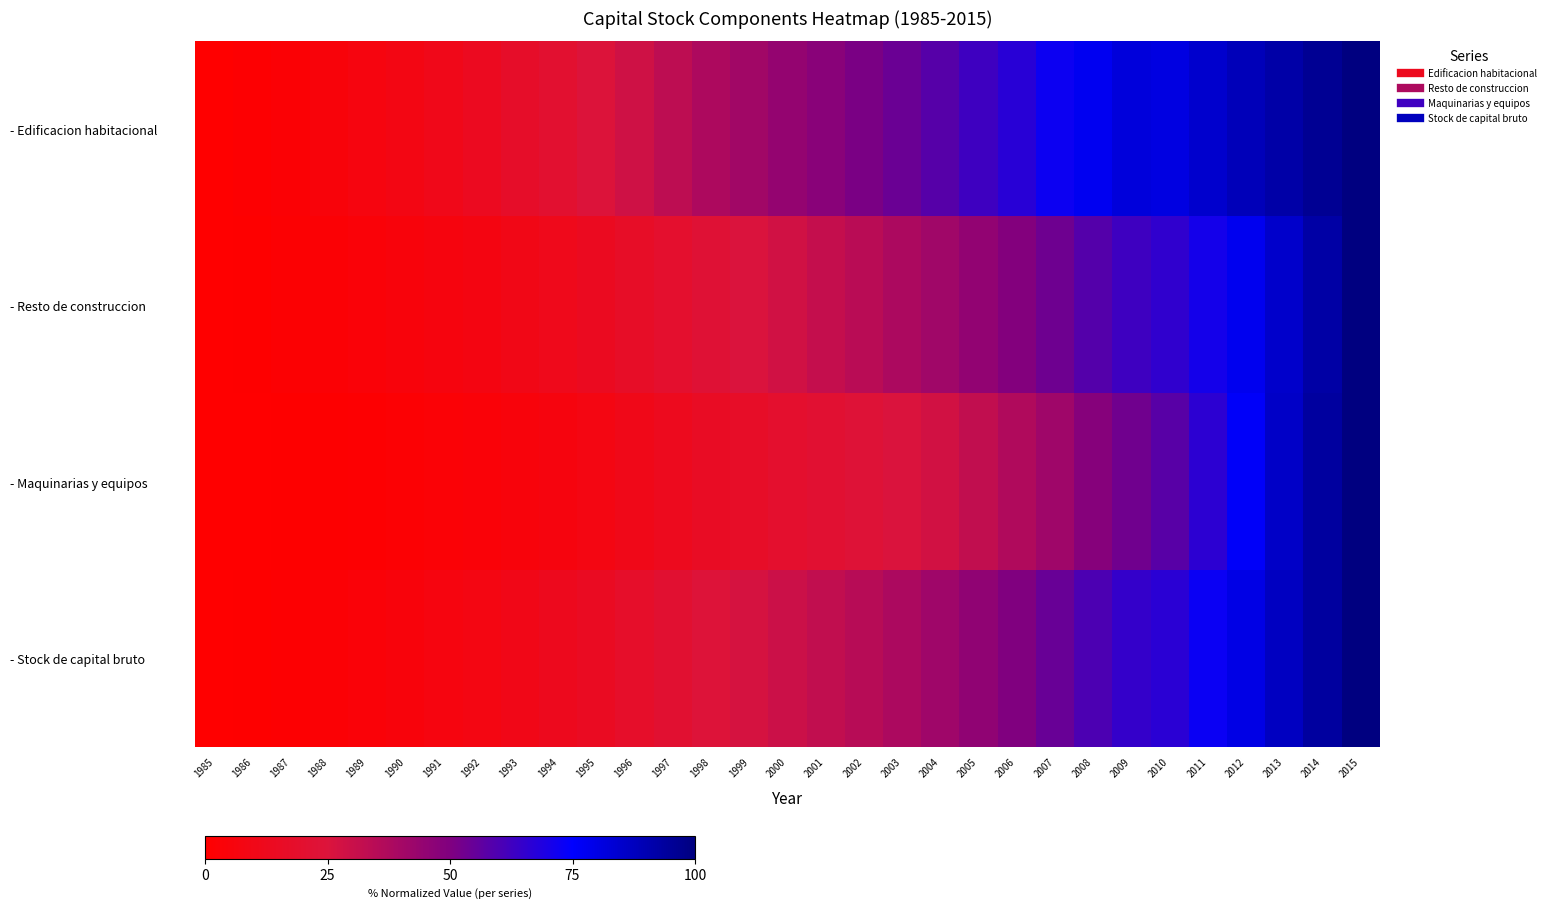

Rank the series at 2004 from highest to lowest value.

- Edificacion habitacional, - Stock de capital bruto, - Resto de construccion, - Maquinarias y equipos